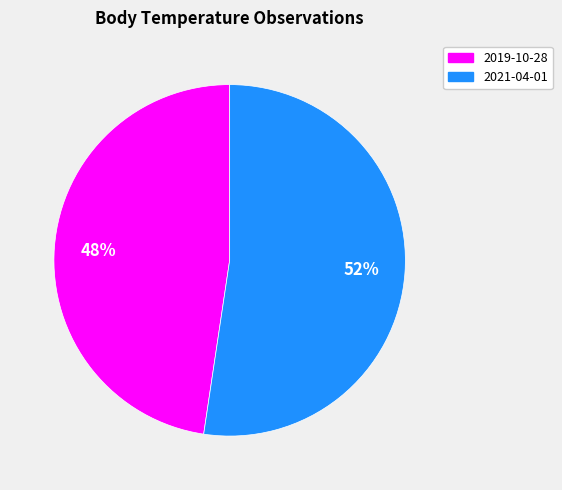

Is there any slice that represents more than half of the pie?

Yes